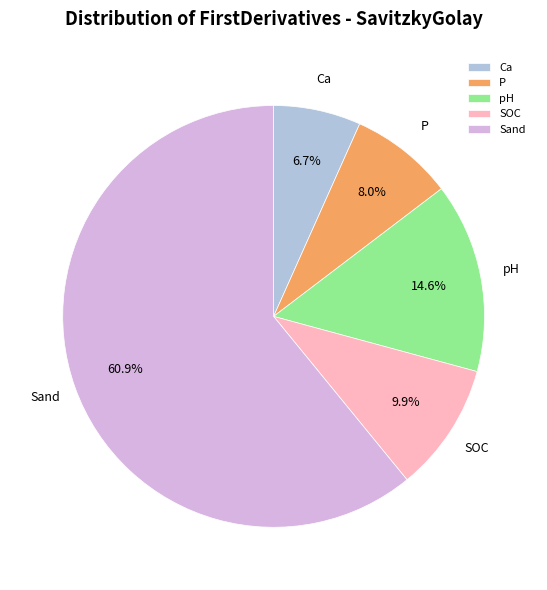

To the nearest percent, what portion does P represent?

8%